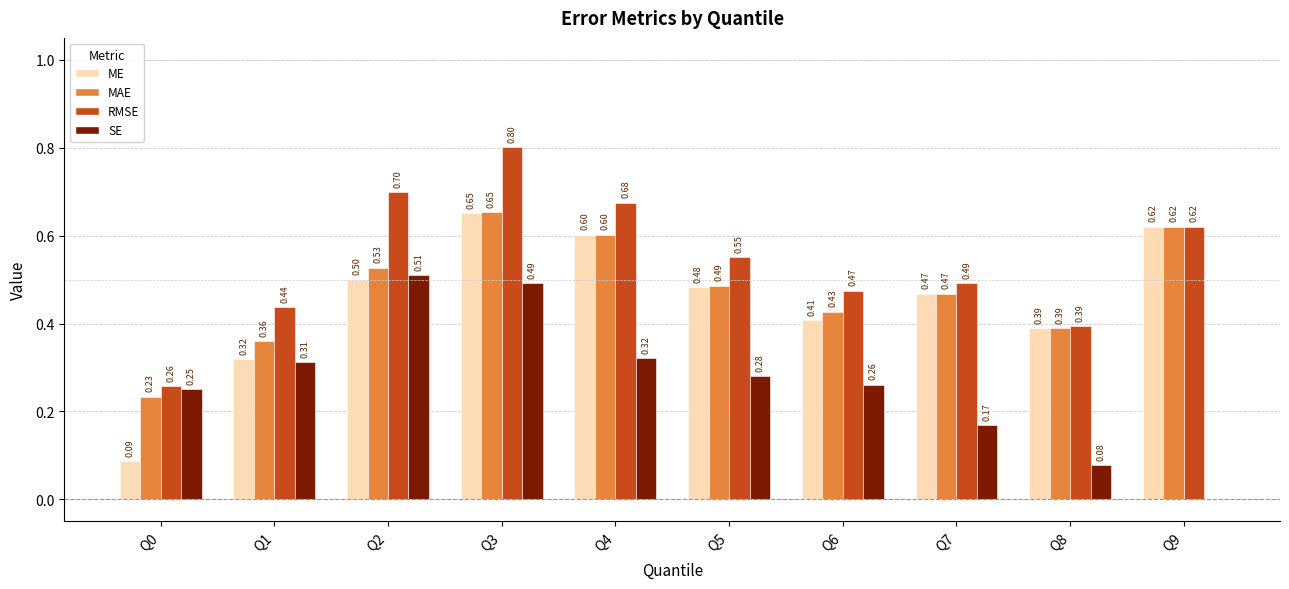

Count the number of data series in this chart.

4